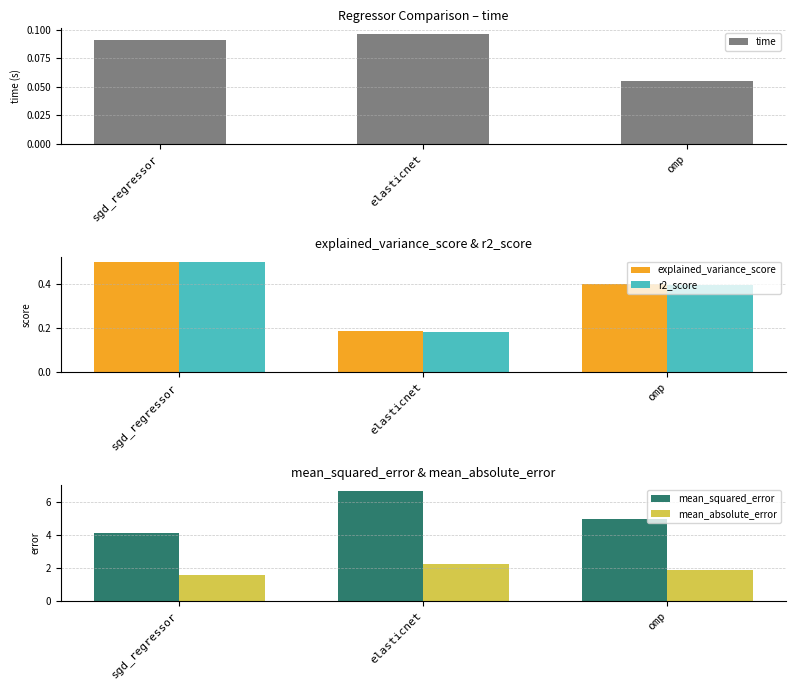

What is the highest value of the mean_squared_error series?

6.7